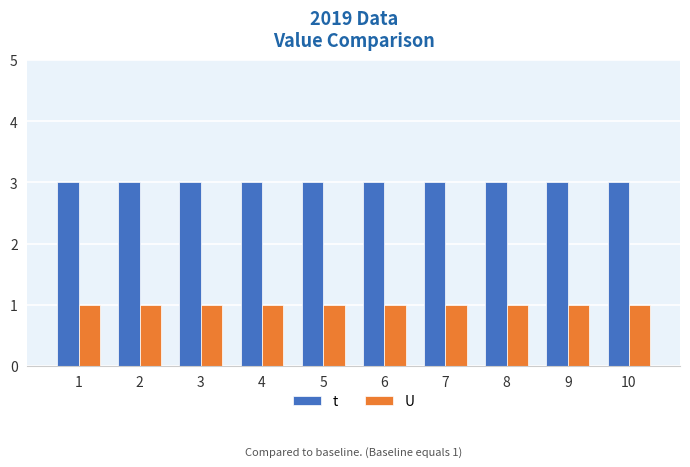

What is the sum of all t values?

30